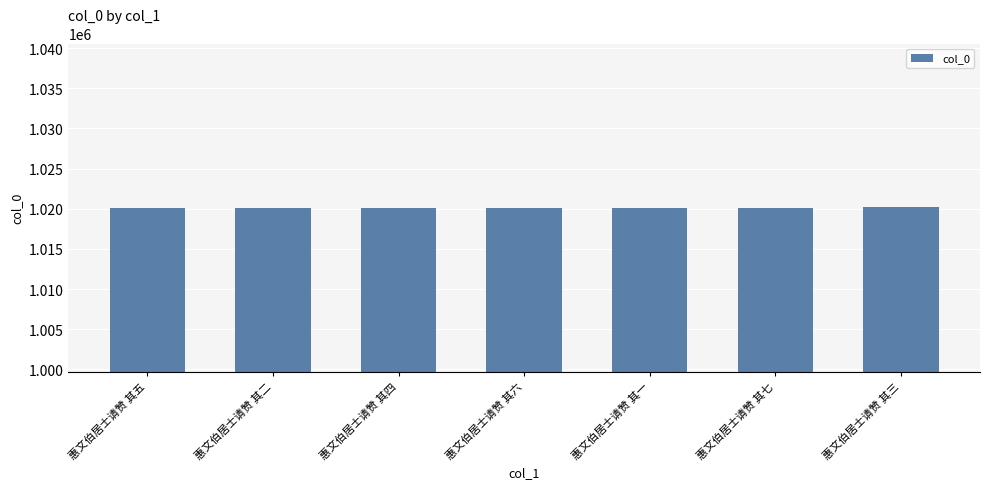

What is the label of the 7th bar from the right?

惠文伯居士请赞 其五